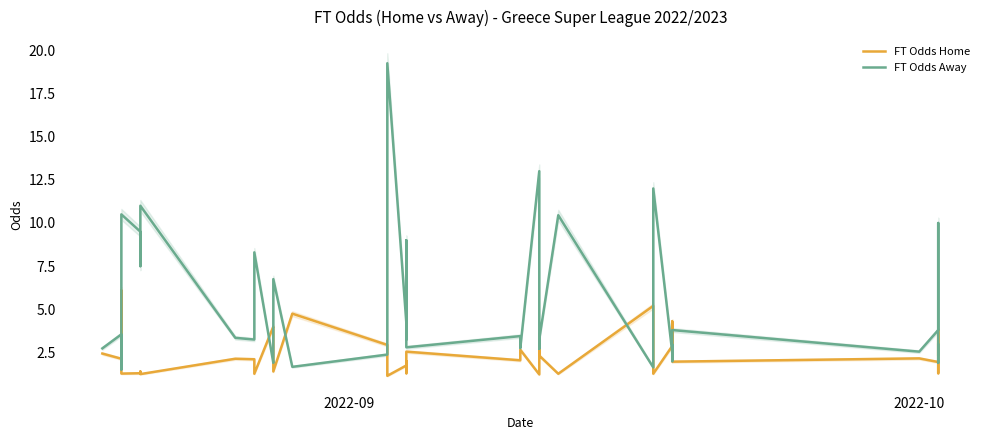

Is it true that FT Odds Away equals 2.7 at 2022-09?

True